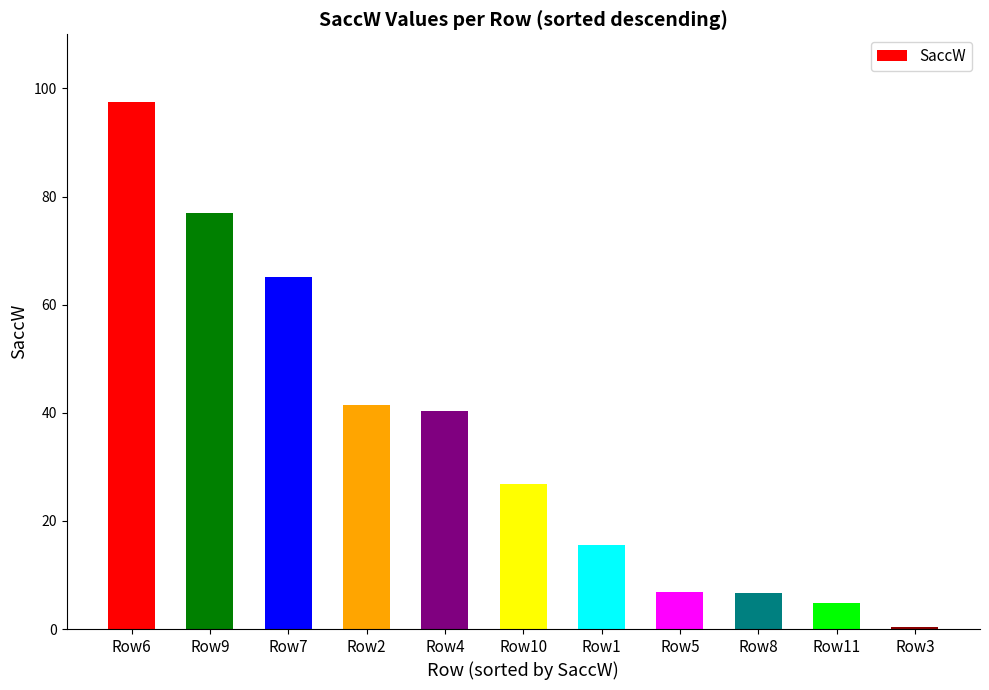

At which label is the value closest to 48?

Row2